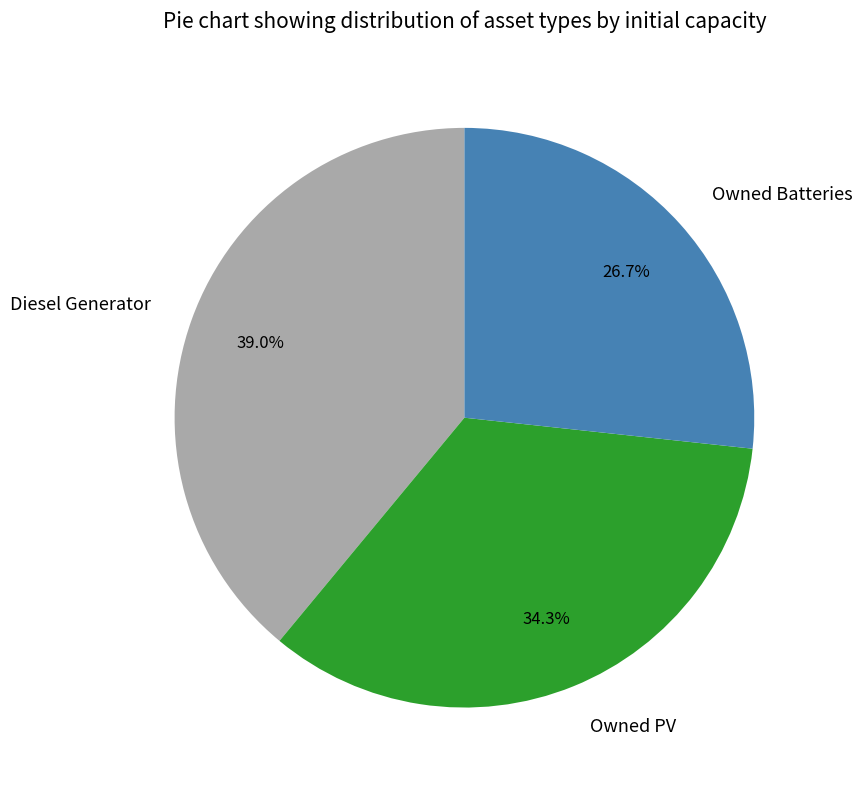

What percentage is the Owned PV slice, to the nearest percent?

34%